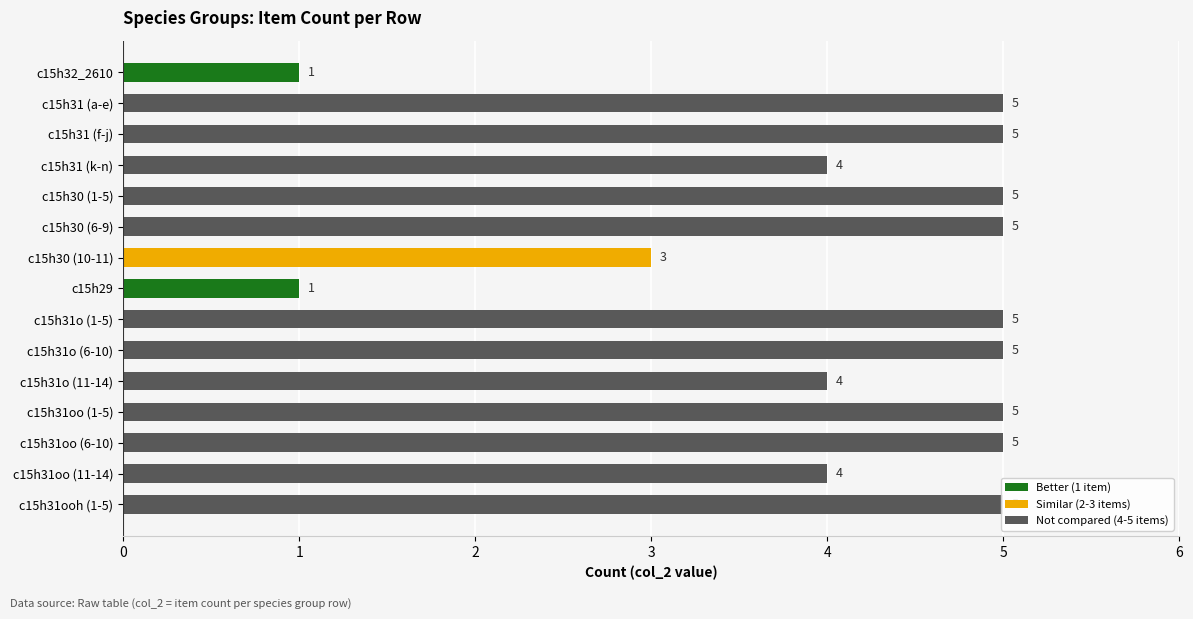

What value does the data have at c15h31 (f-j)?

5